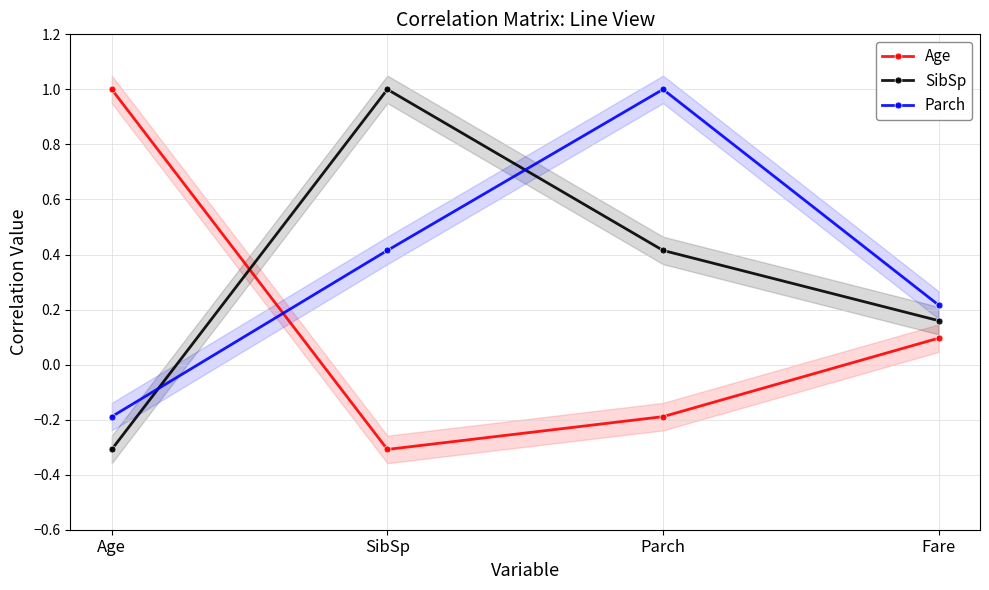

Where do Parch and SibSp first cross each other?

Age and SibSp